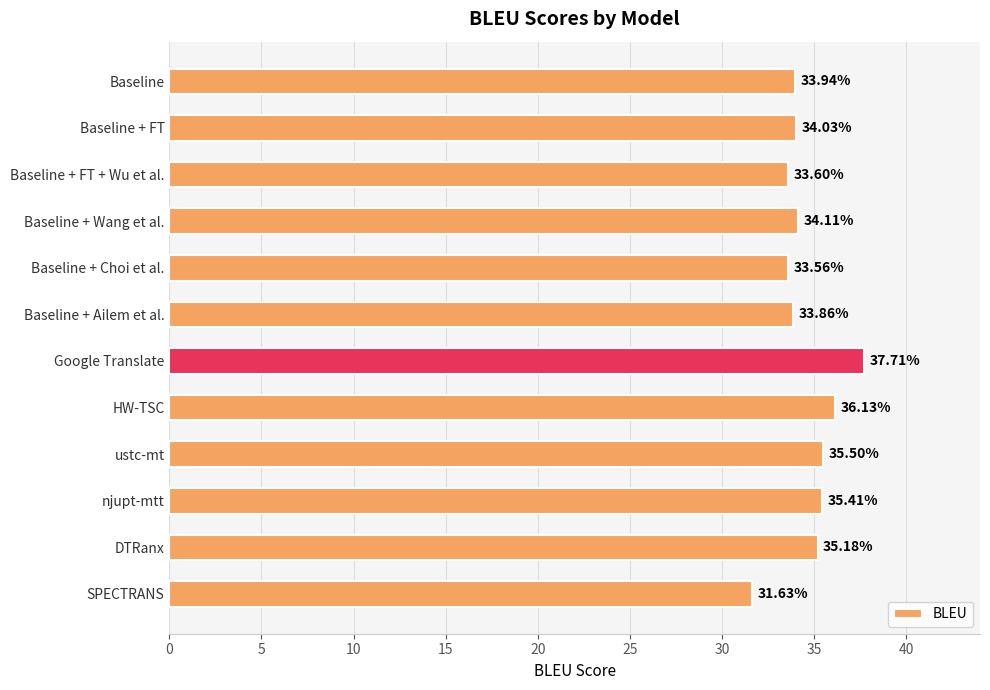

What is the average value?

34.6